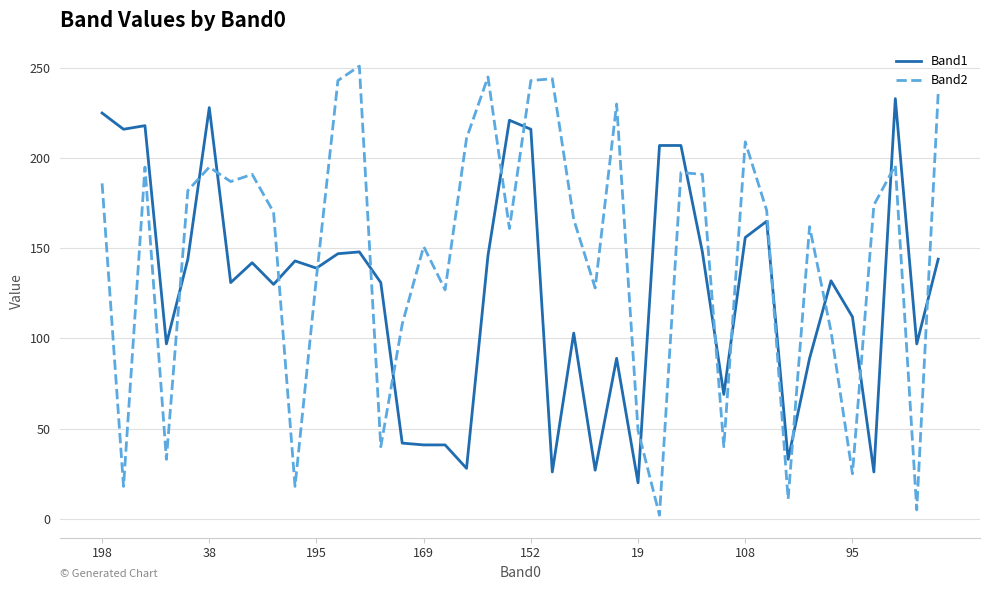

Which series has the largest range (max minus min)?

Band2